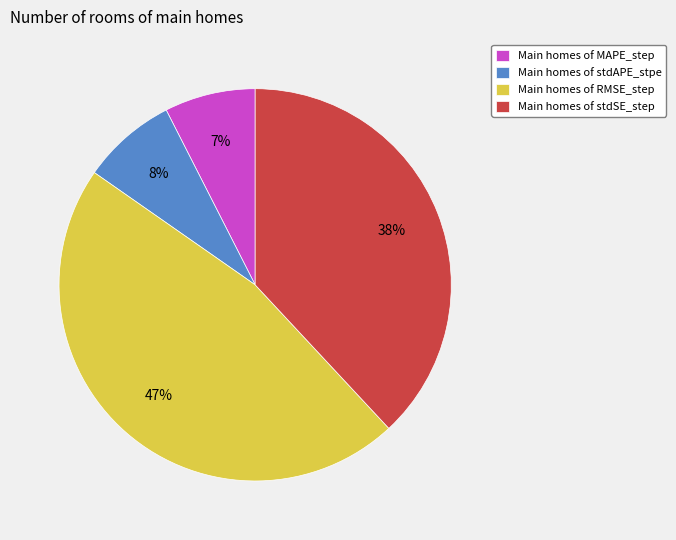

To the nearest percent, what is the combined percentage of Main homes of MAPE_step and Main homes of RMSE_step?

54%